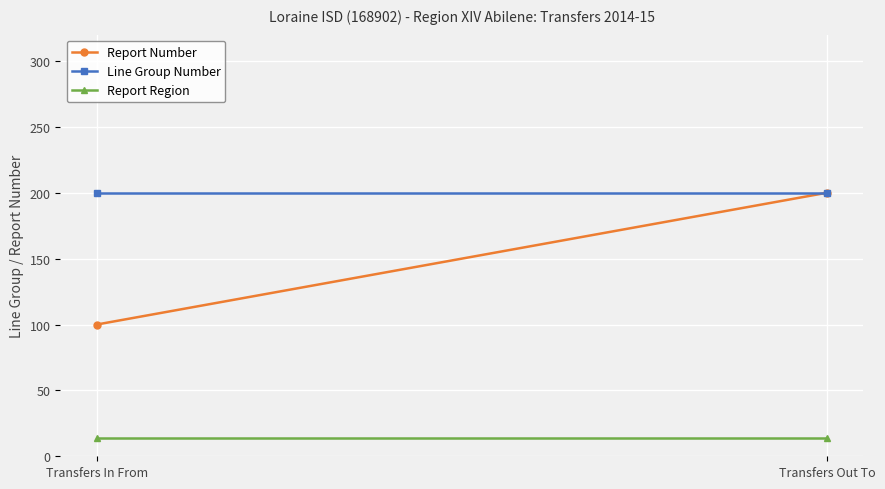

Is this an area chart (filled region under the line)?

No